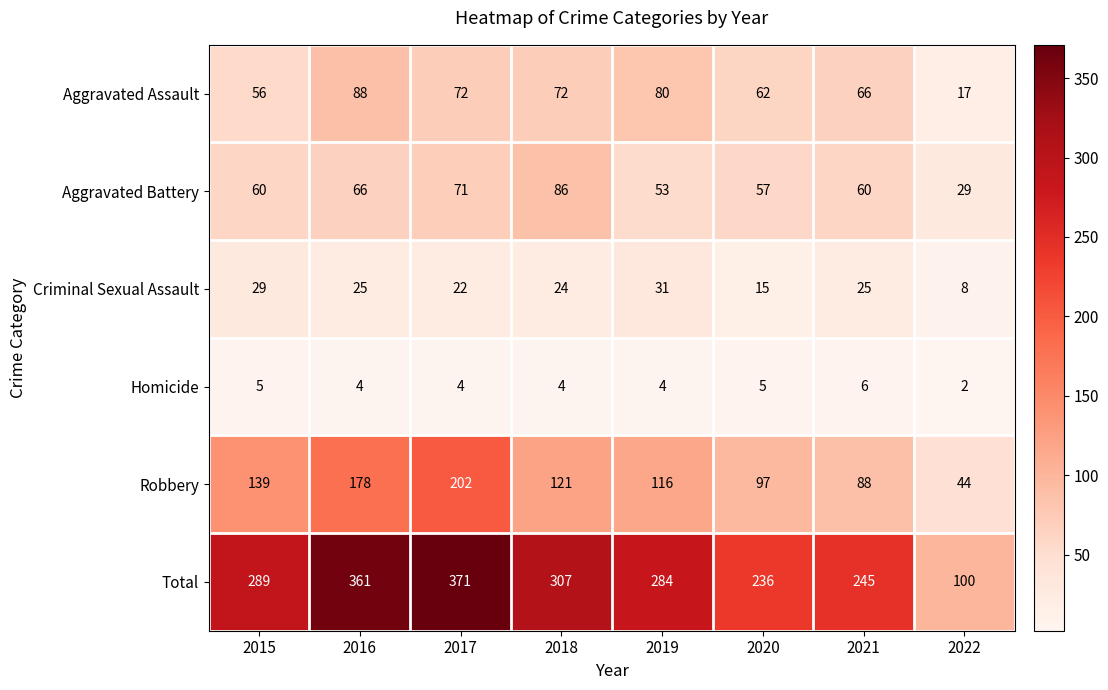

Is it true that Total equals 100 at 2022?

True